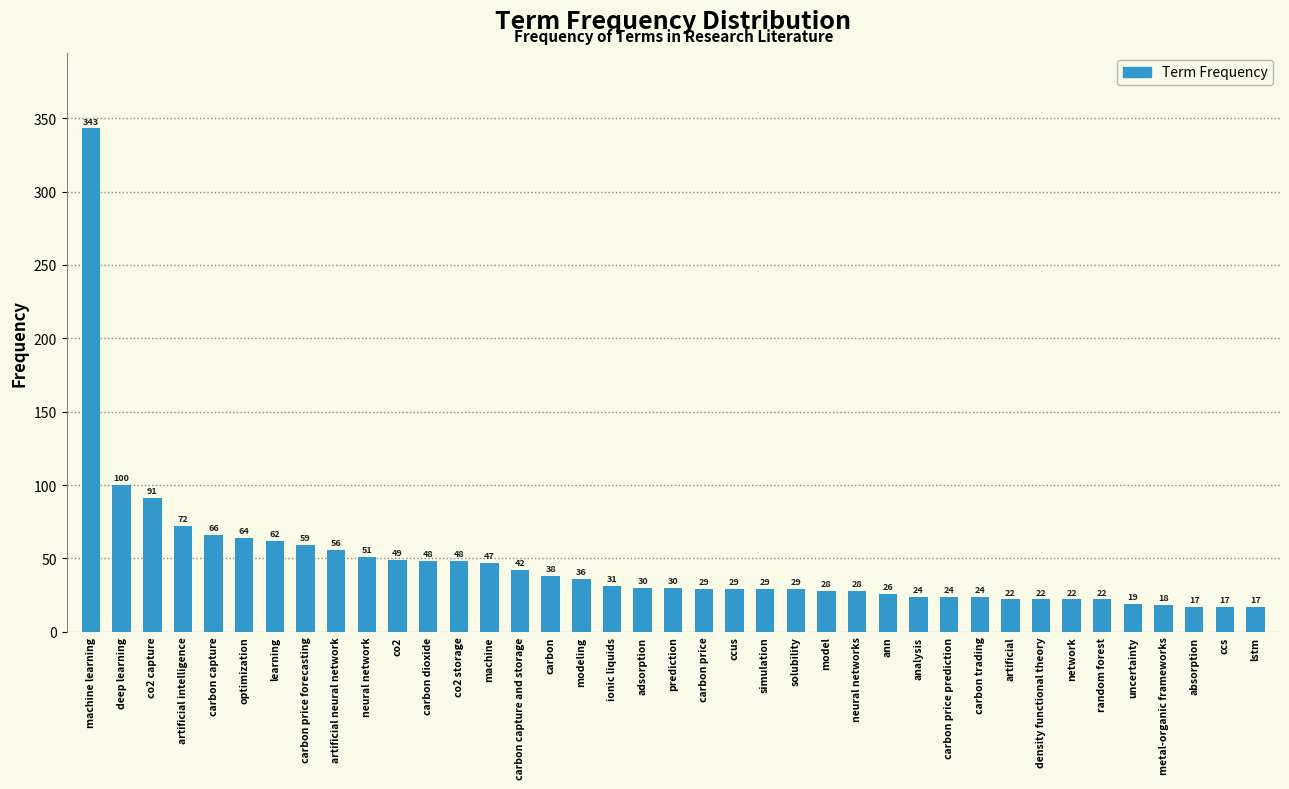

Reading left to right, transcribe all the data shown in this chart.

343	100	91	72	66	64	62	59	56	51	49	48	48	47	42	38	36	31	30	30	29	29	29	29	28	28	26	24	24	24	22	22	22	22	19	18	17	17	17